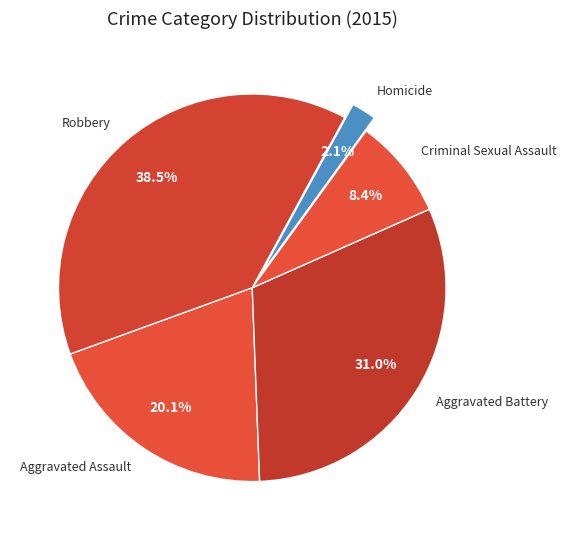

To the nearest percent, what is the difference between the largest and smallest slice percentages?

36%